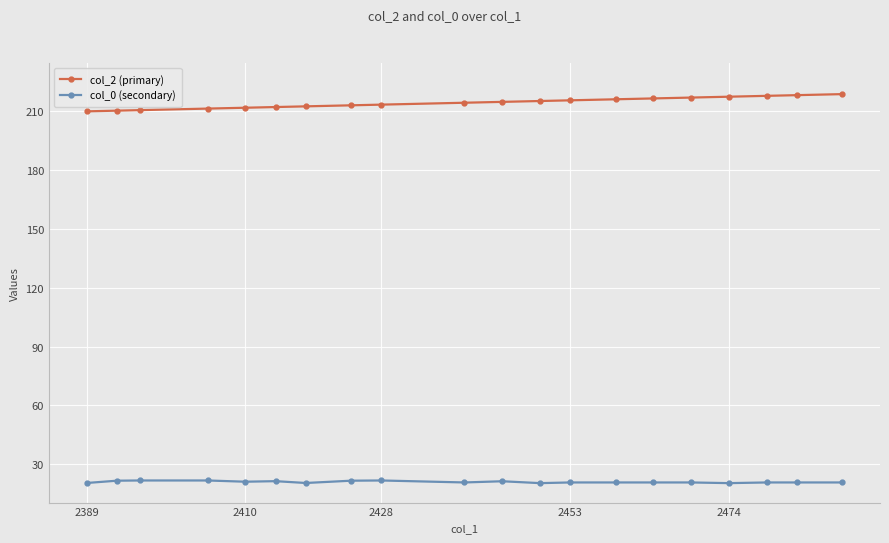

How many lines are shown in the chart?

2